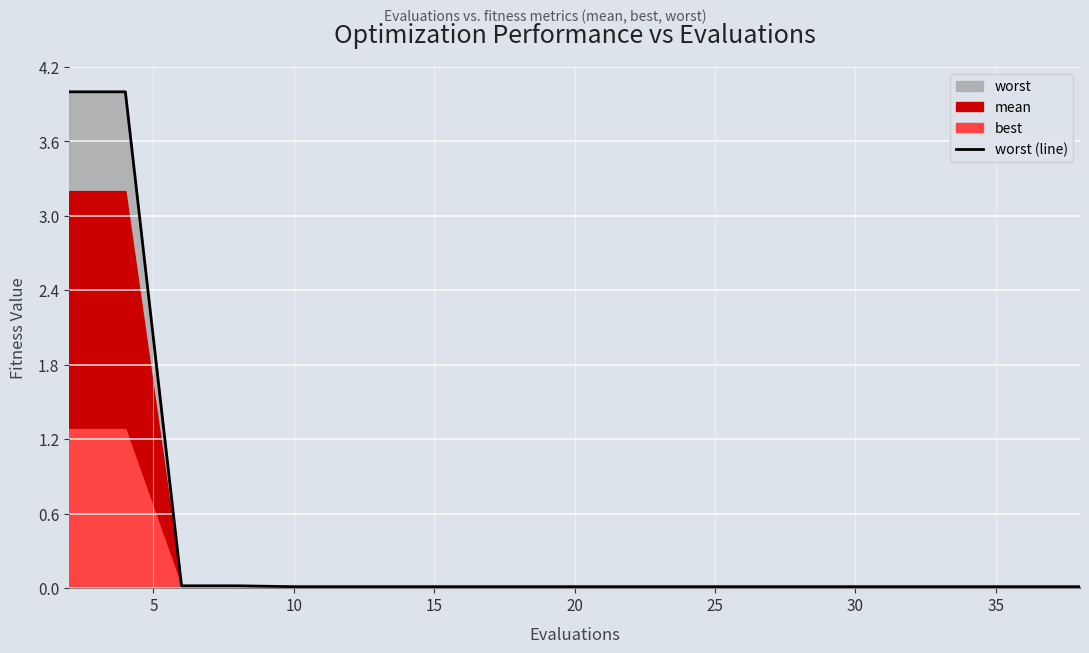

Does the chart display data point markers on the line(s)?

No